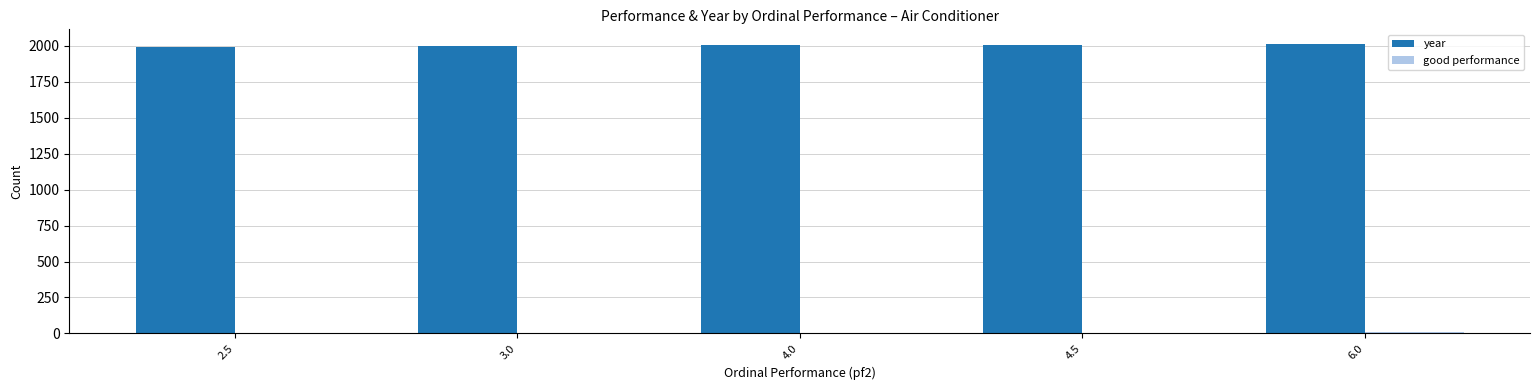

What is the maximum value shown in the chart?

2015.0